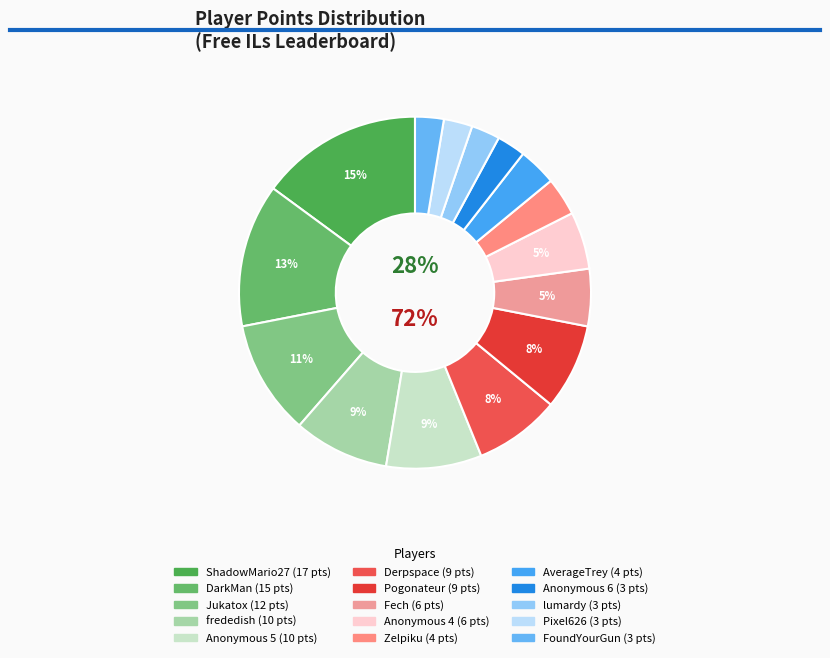

True or false: Fech accounts for 5% of the total.

True